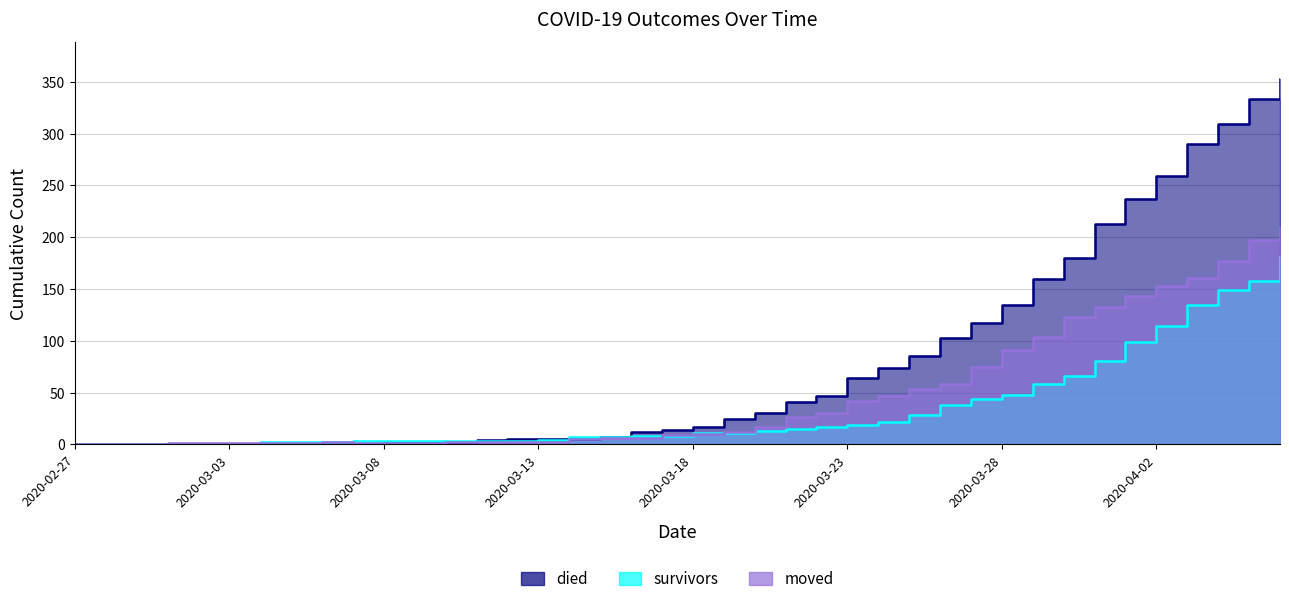

At which label is moved closest to 105?

2020-03-29